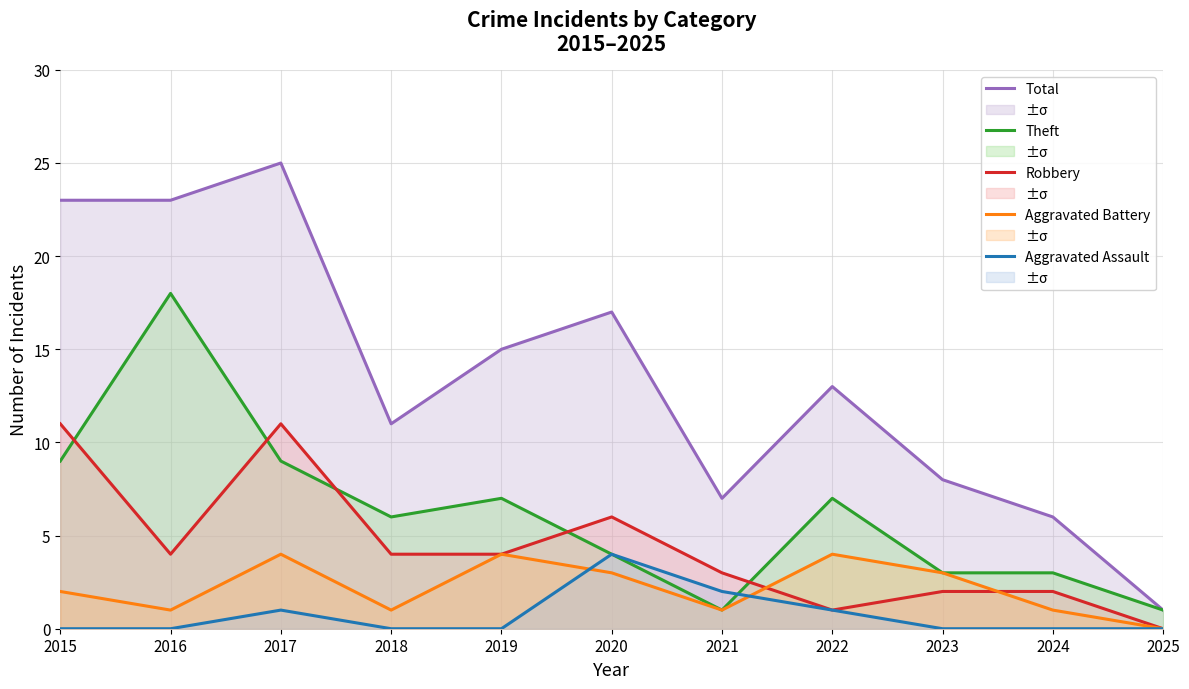

True or false: Total has a value of 15 at 2019.

True